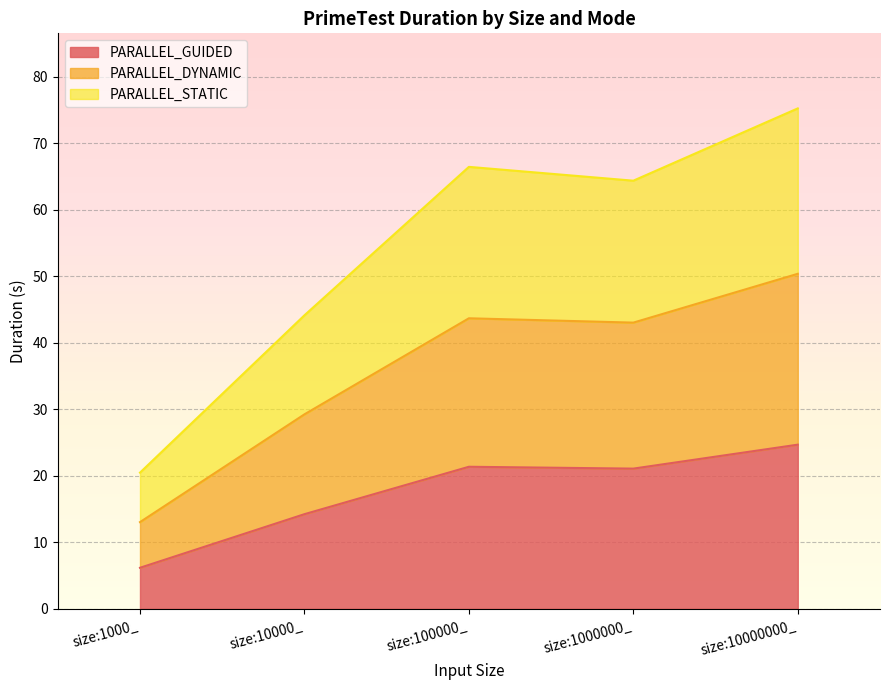

The PARALLEL_DYNAMIC series shows 18.5 at size:100000_. True or false?

False